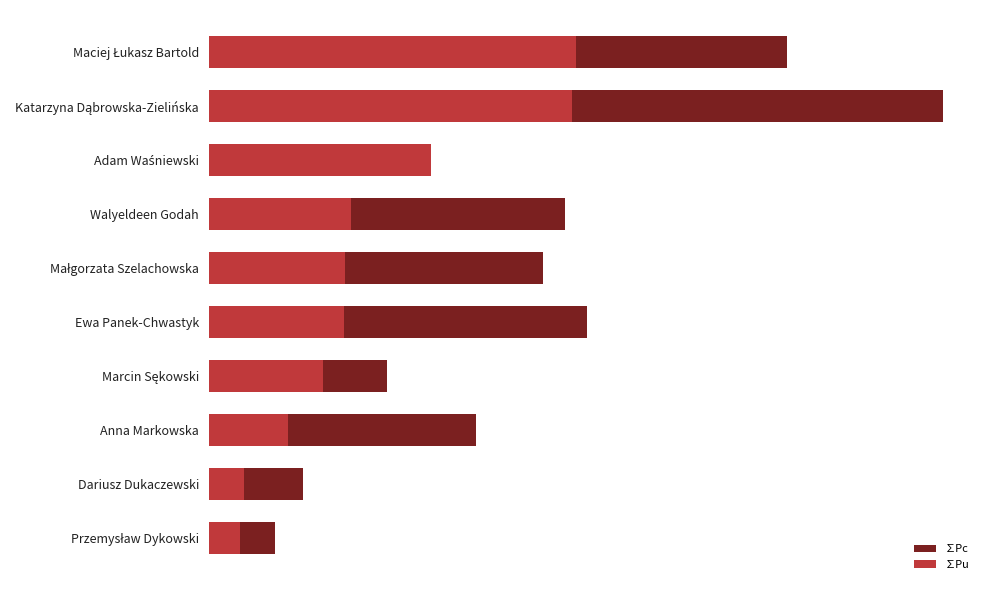

How many values in the ∑Pc series are below 300?

5